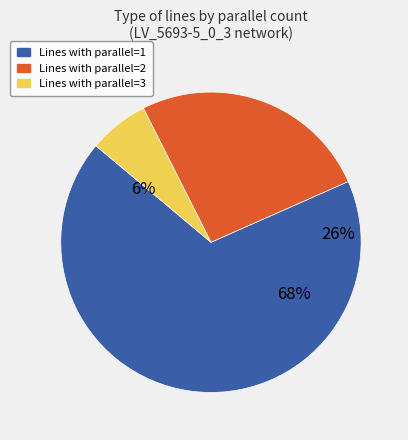

To the nearest percent, what percentage of the pie is parallel=3?

6%